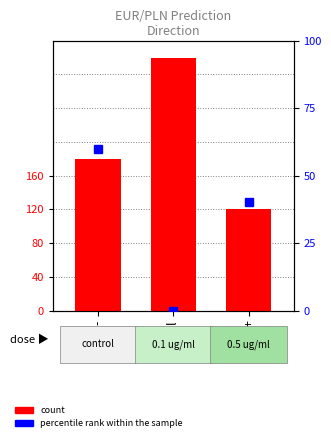

What is the label of the 1st bar from the left?

-